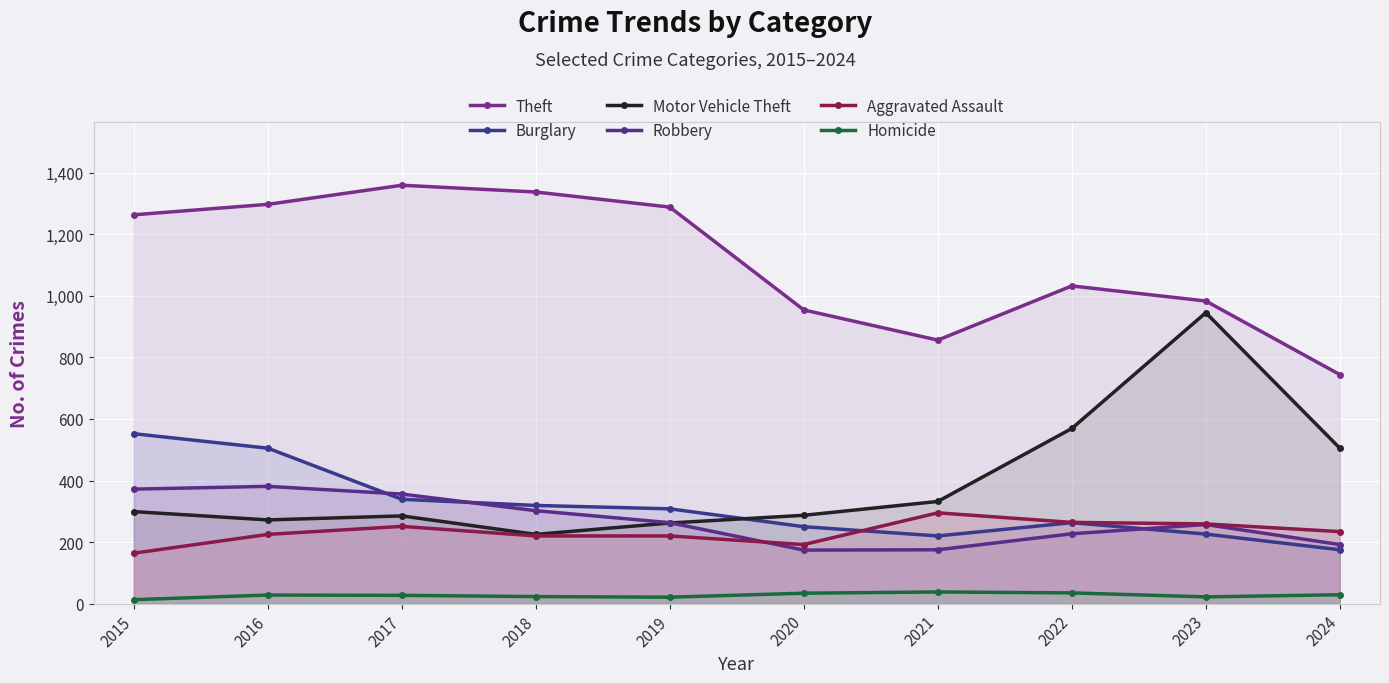

True or false: Theft has a value of 1288 at 2024.

False